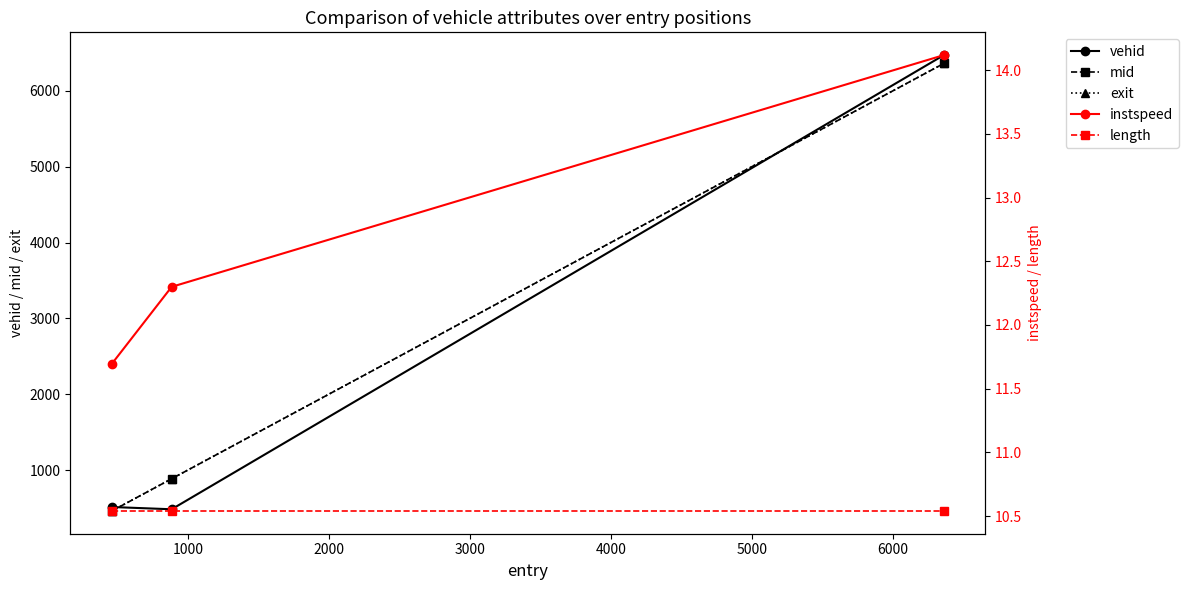

Where does the exit series first go above 885?

1000